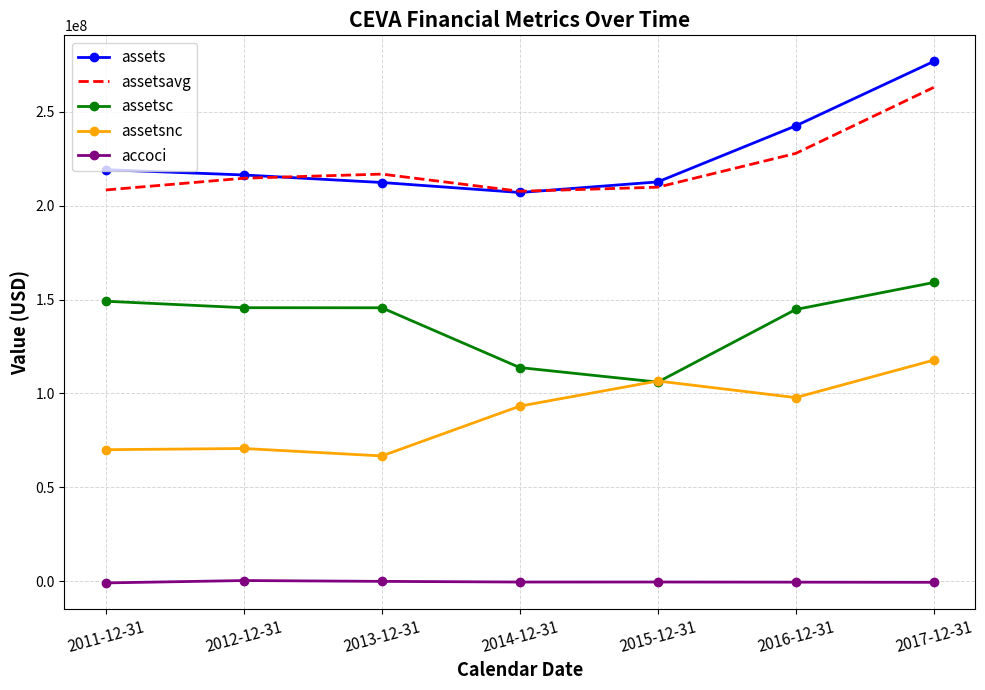

The value of assetsc at 2013-12-31 is 39273398. True or false?

False